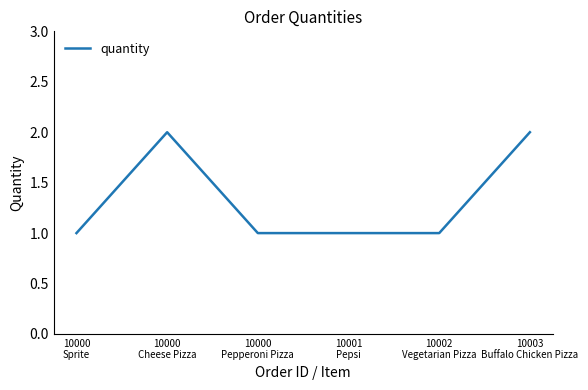

Does the chart have visible grid lines?

No